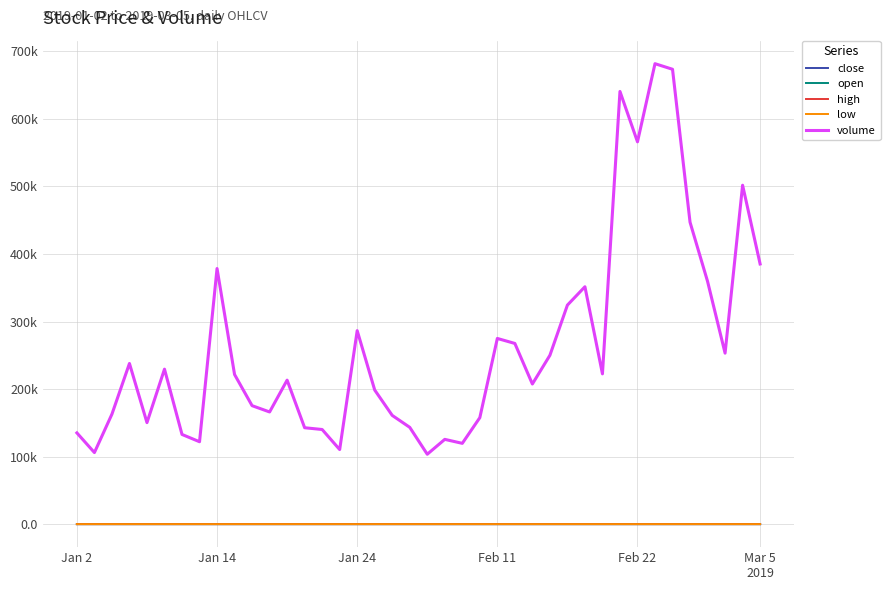

Does the chart have visible grid lines?

Yes